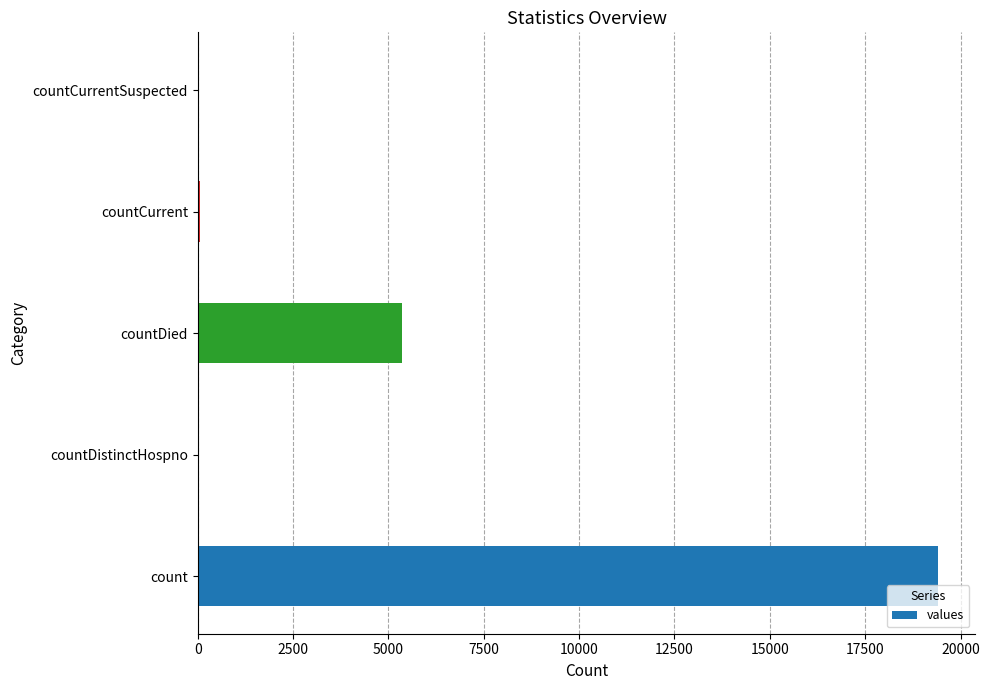

What is the sum of all values?

24875